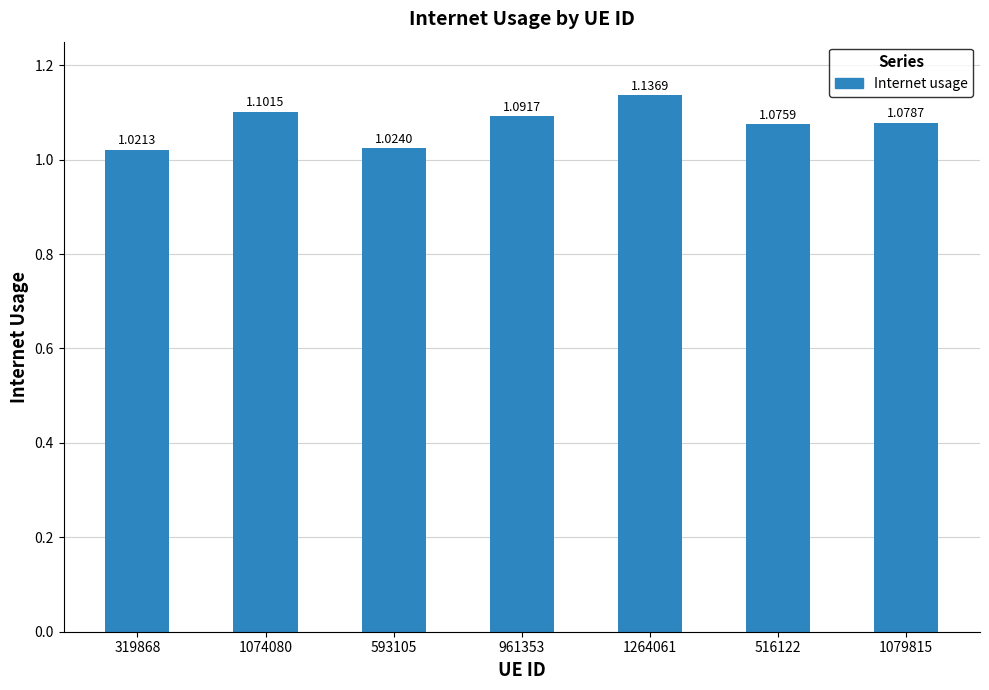

Between 1264061 and 1074080, which is larger?

1264061